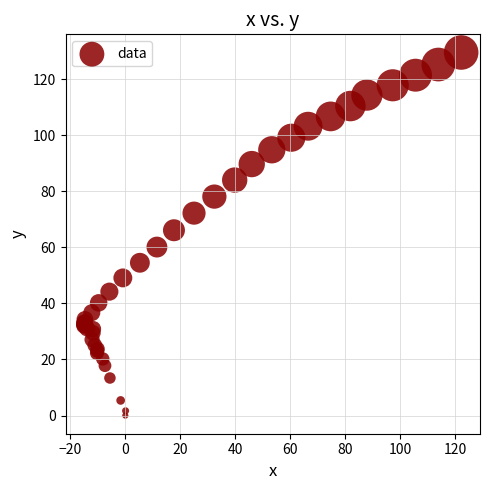

What Y value in the scatter plot is closest to 64?

66.1